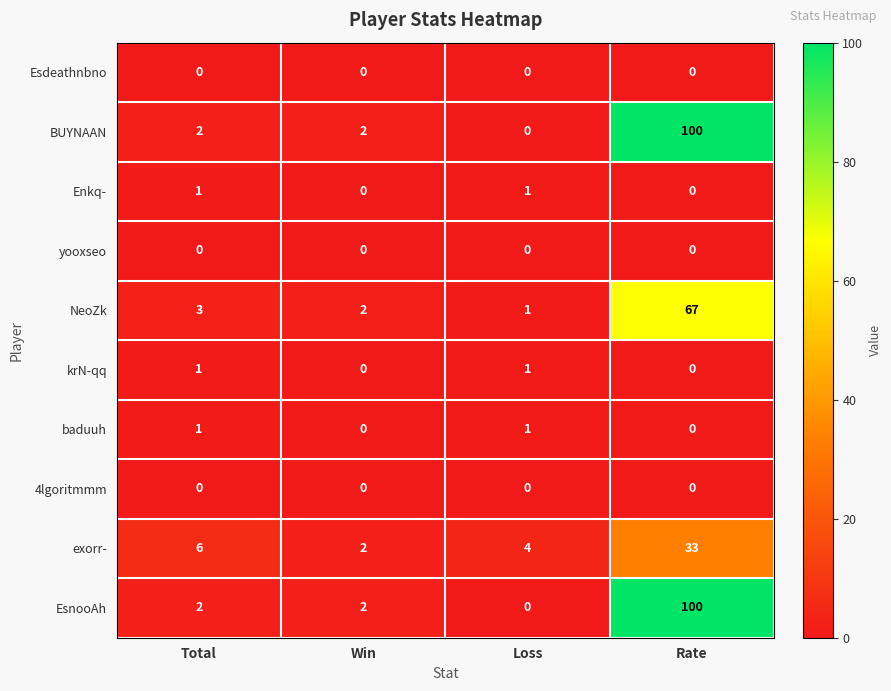

At how many categories does at least one series exceed 48?

1